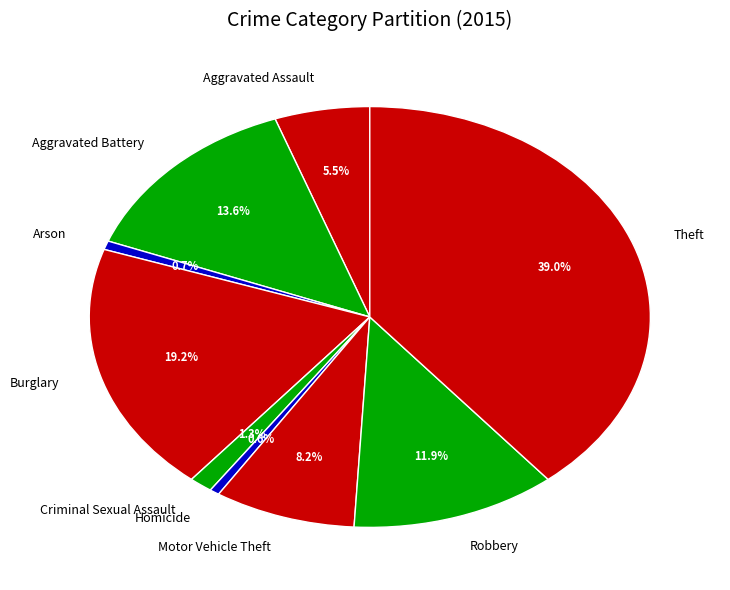

Do Aggravated Assault and Motor Vehicle Theft together represent more than half of the pie?

No